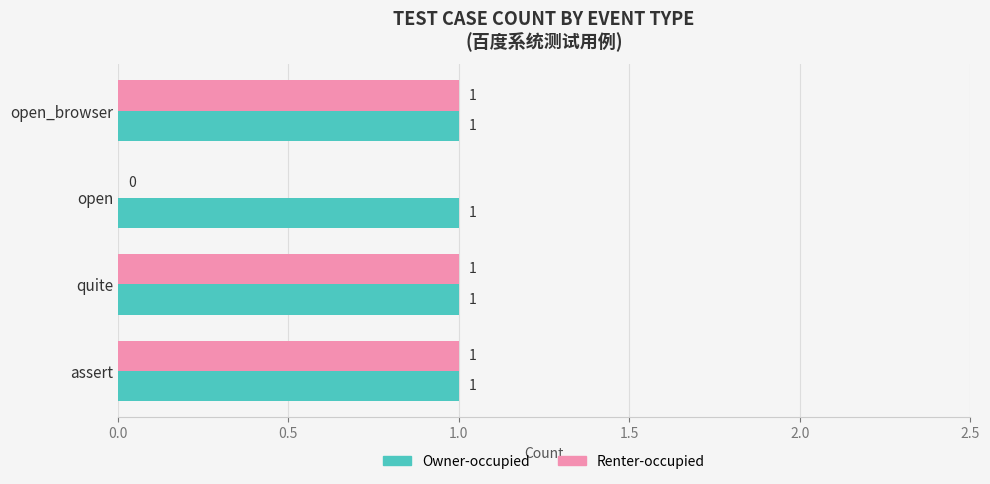

Between open_browser and open, which series saw the biggest shift?

Renter-occupied